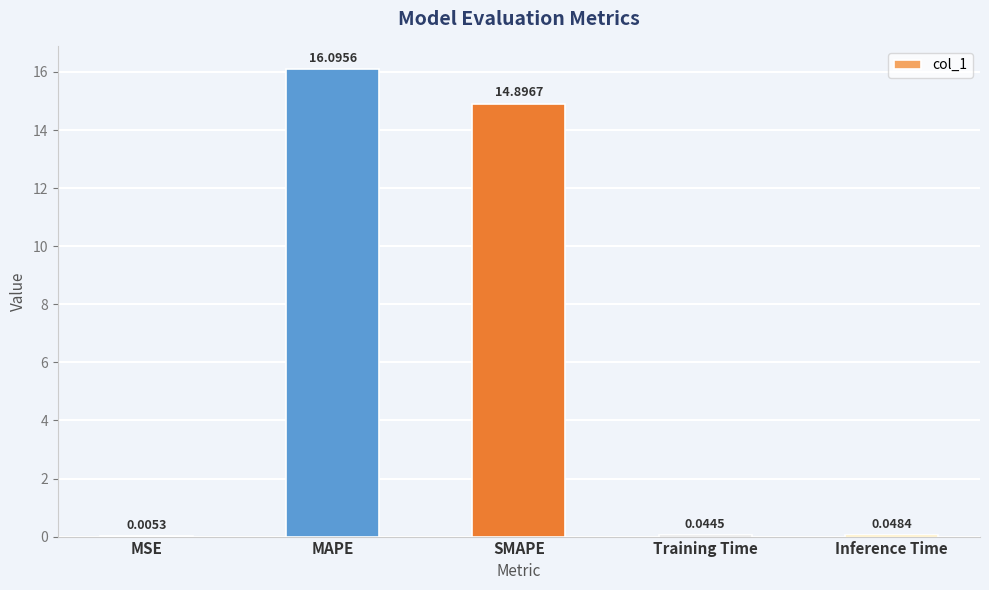

What is the change in value from MSE to SMAPE?

+14.9